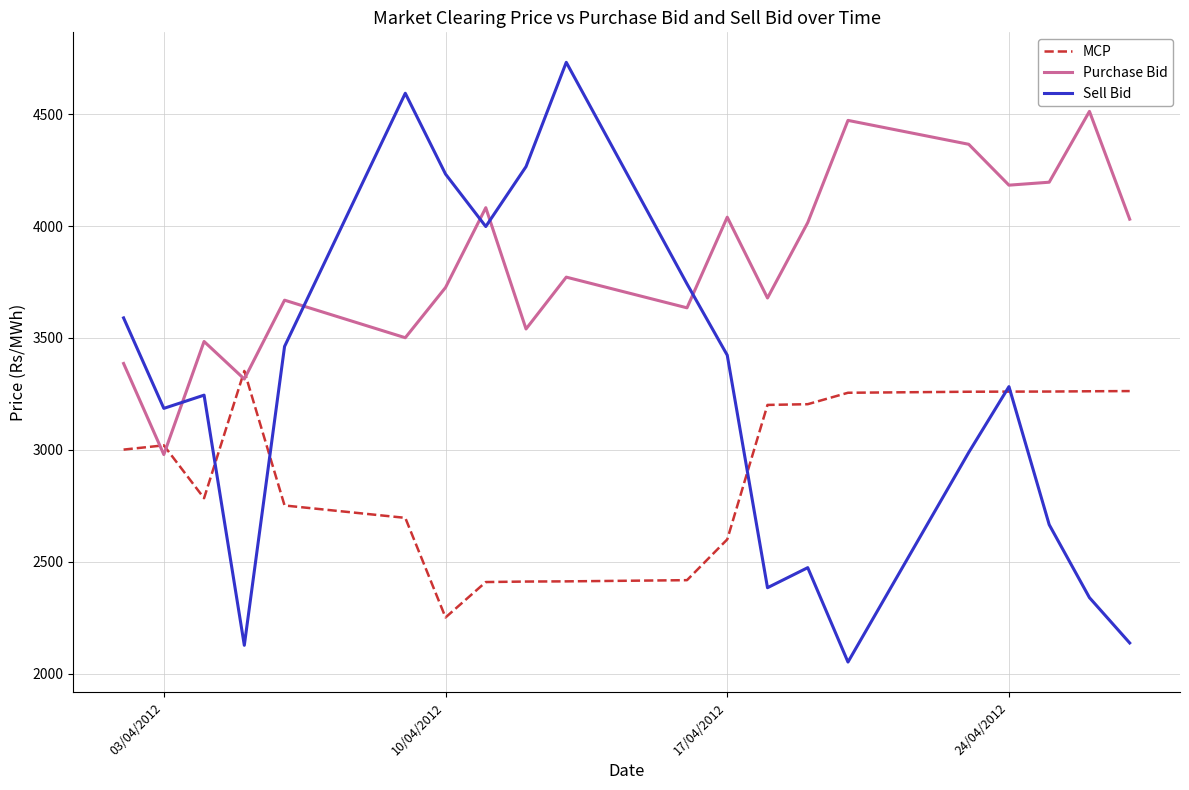

Which series has the largest total across all categories?

Purchase Bid